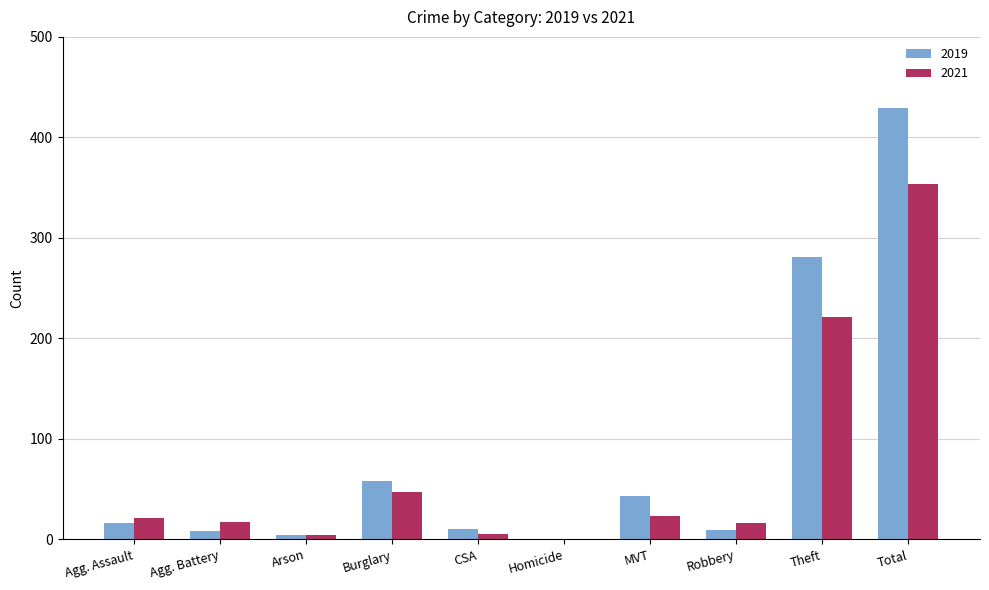

At which category is the sum across all series the highest?

Total